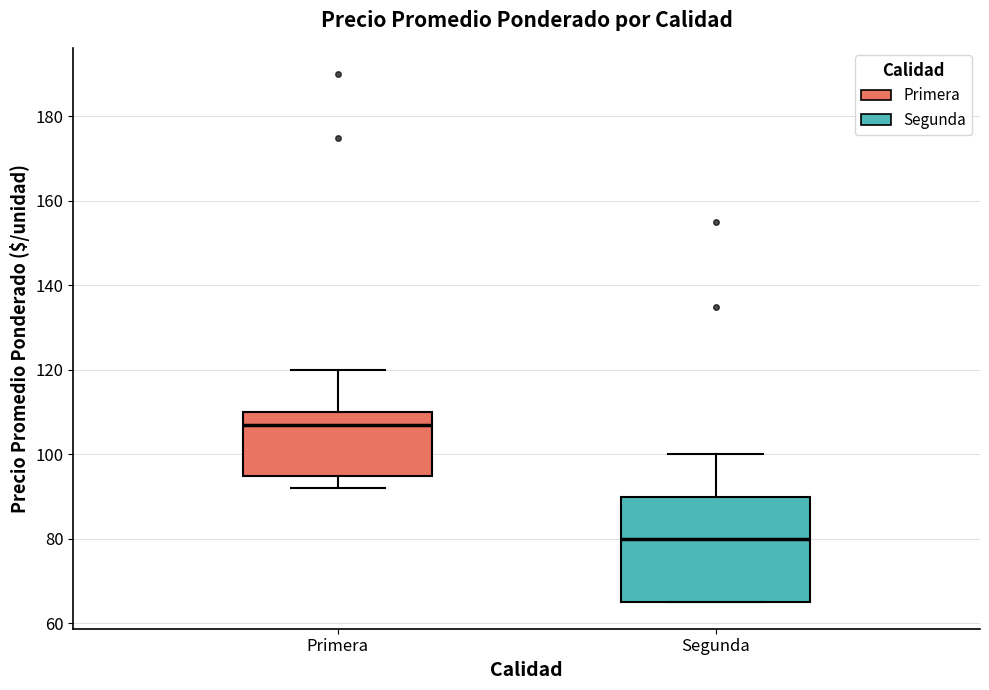

Where does the lower whisker of the box for Primera end on the y-axis? The values are not printed on the chart, so give them approximately, as read against the axis.

92